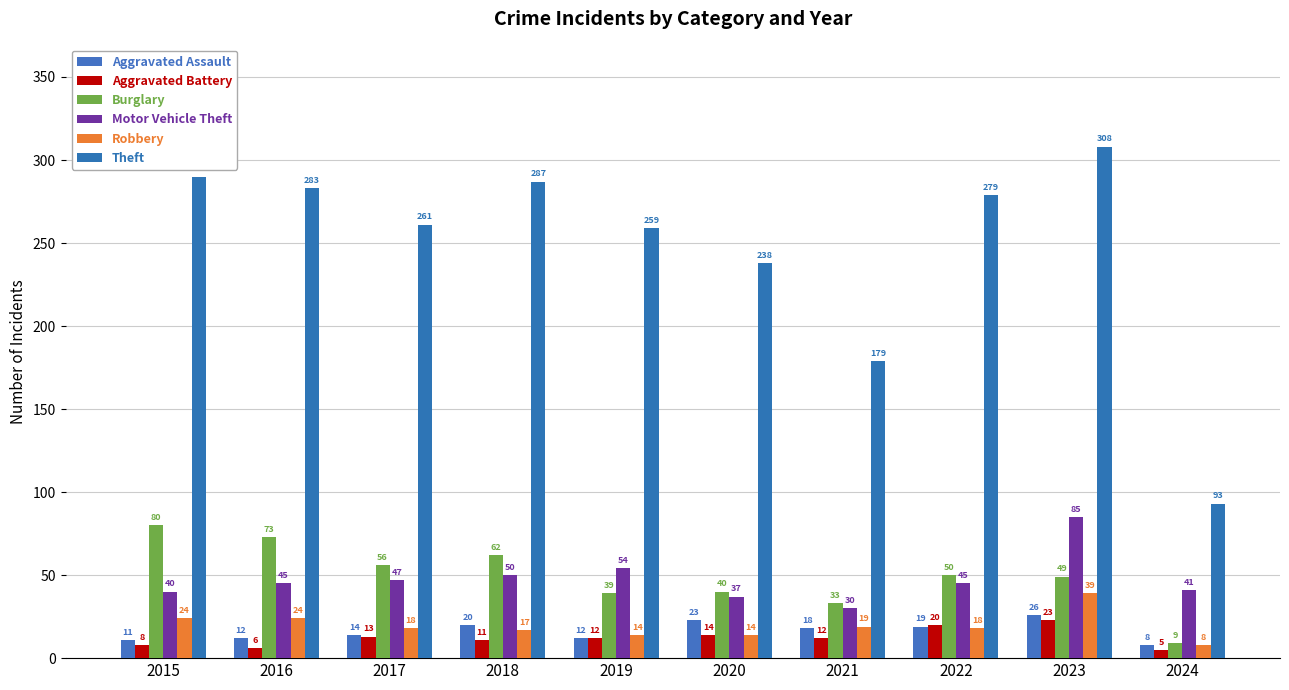

What is the sum of all Robbery values?

195